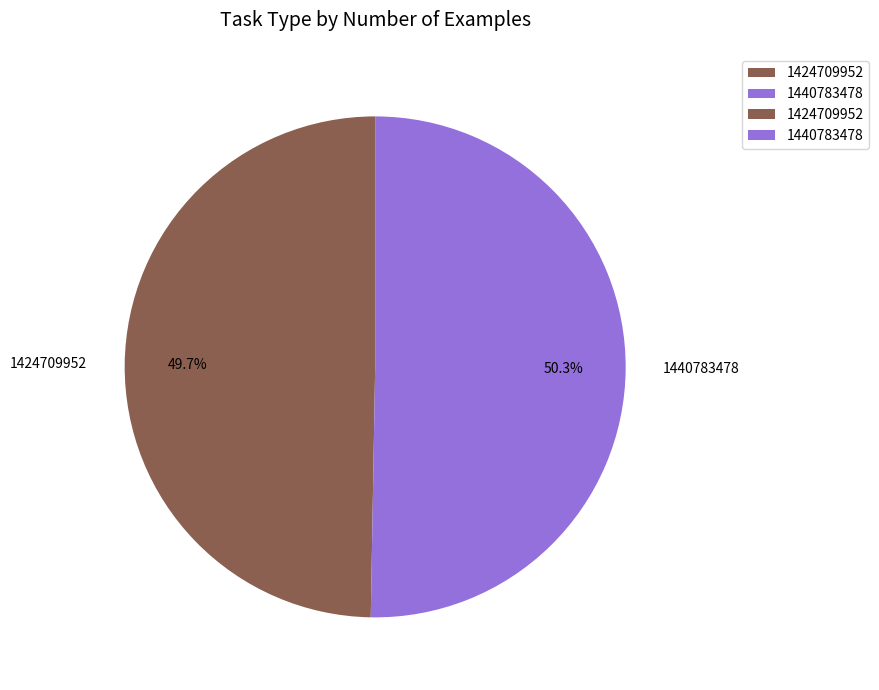

What is the ratio of the value at 1440783478 to the value at 1424709952?

1.0